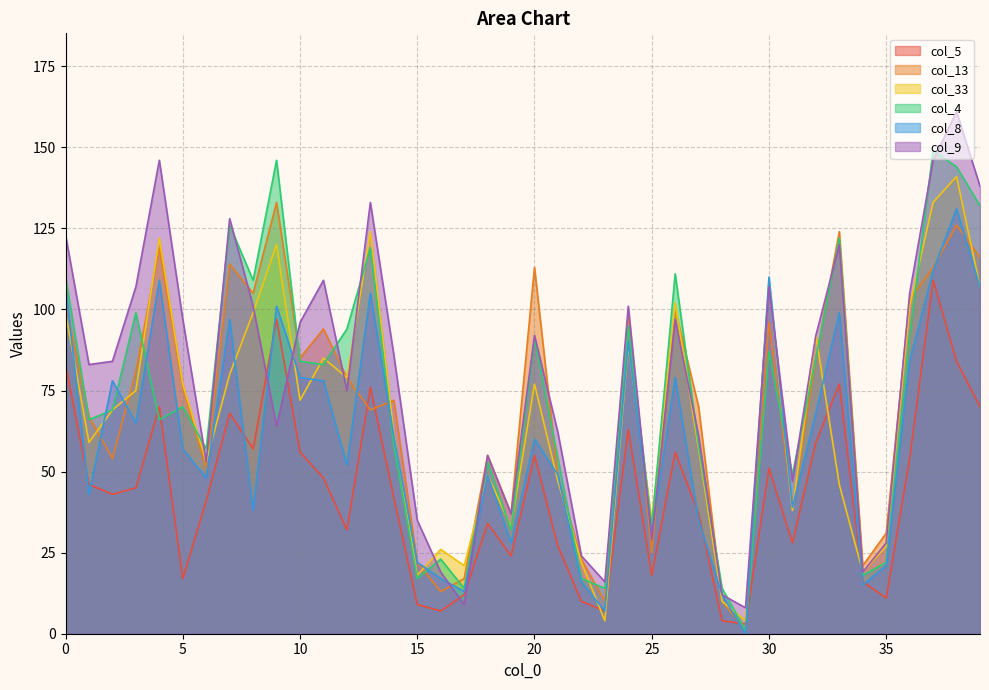

What is the difference between the second highest and second lowest values in the col_33 series?

129